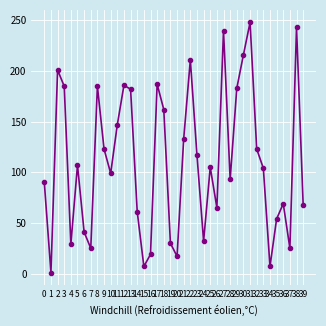

Which has a higher value, 1 or 28?

28